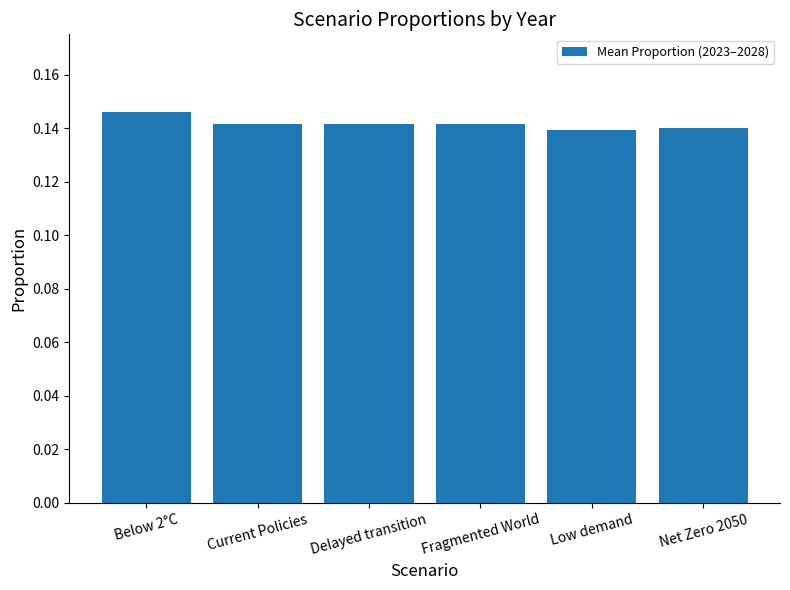

Count the values in the range 0 to 1.

6